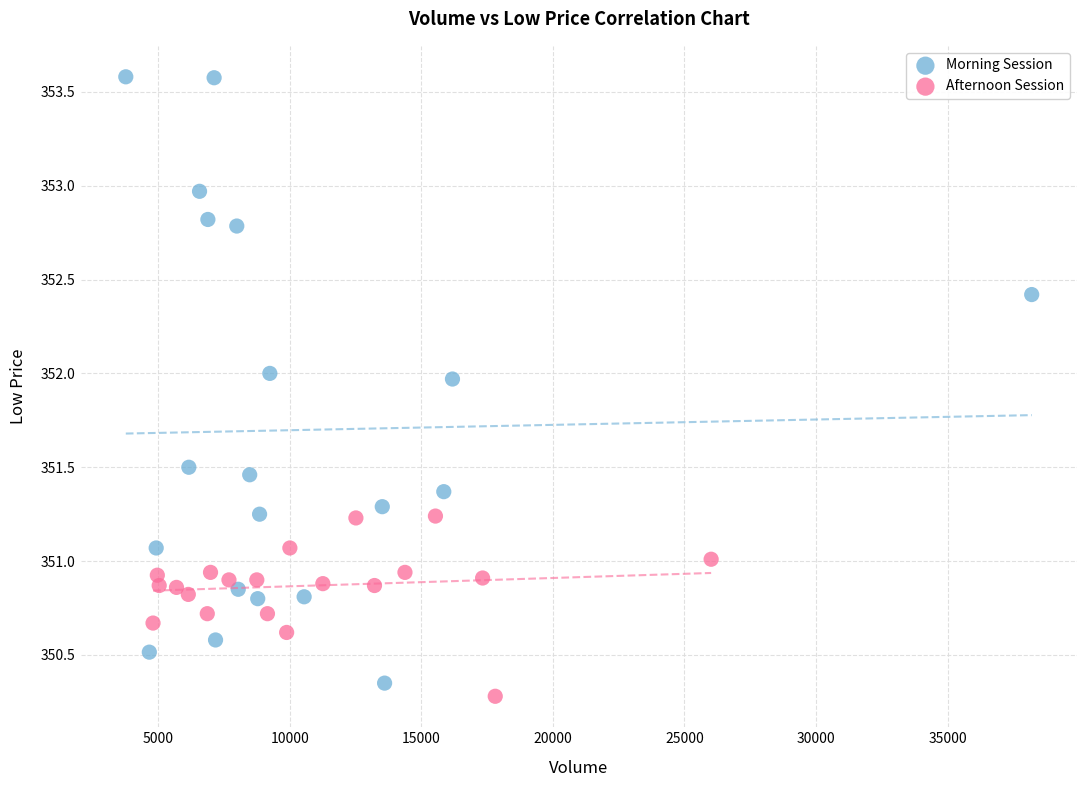

What are all the series names shown in the legend?

Morning Session, Afternoon Session